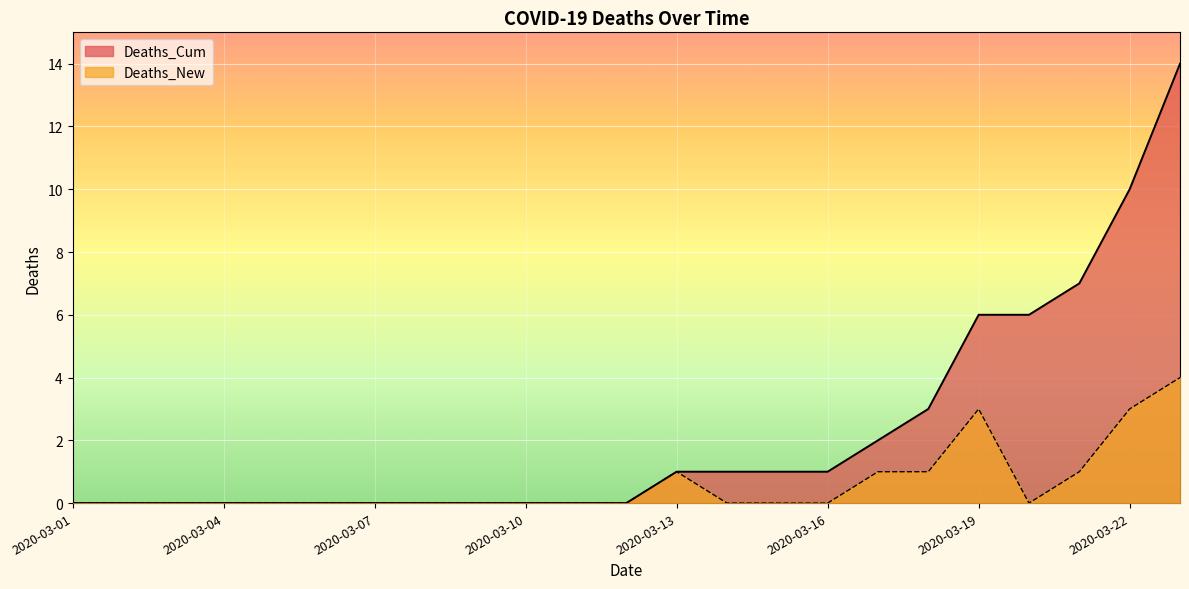

Is the value of Deaths_Cum at 2020-03-06 greater than the value of Deaths_New at 2020-03-08?

No